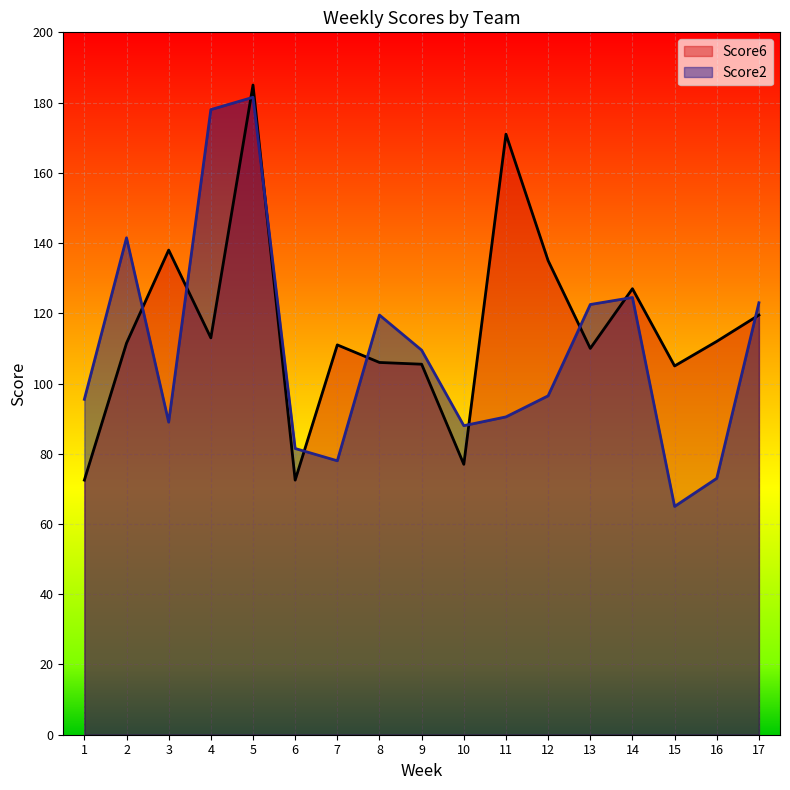

Which series changed the most between 3 and 14?

Score2